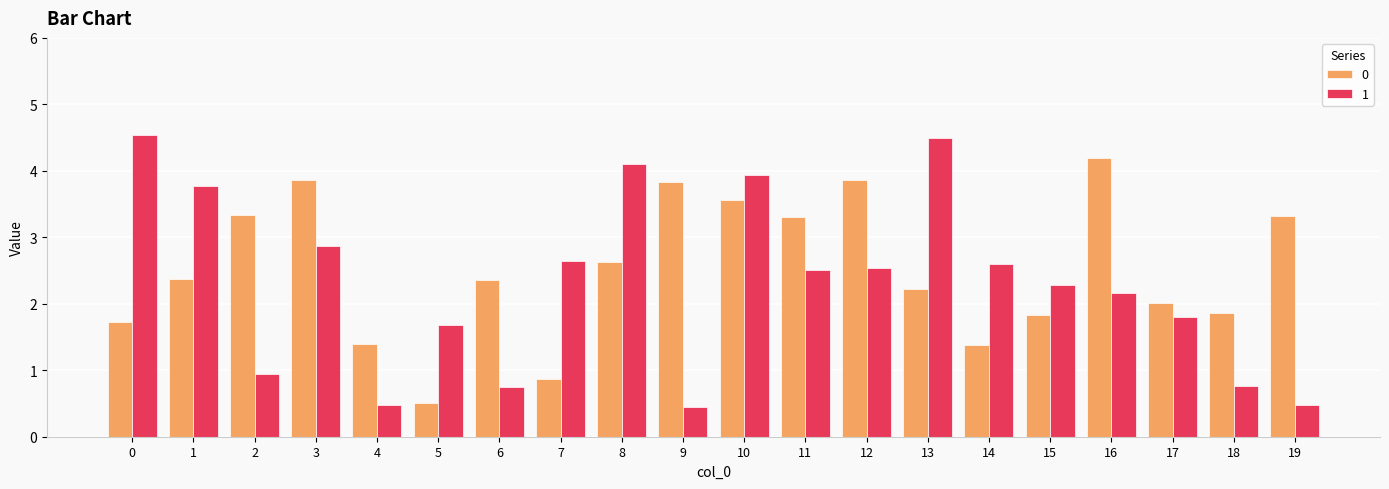

At how many categories does at least one series exceed 1?

20